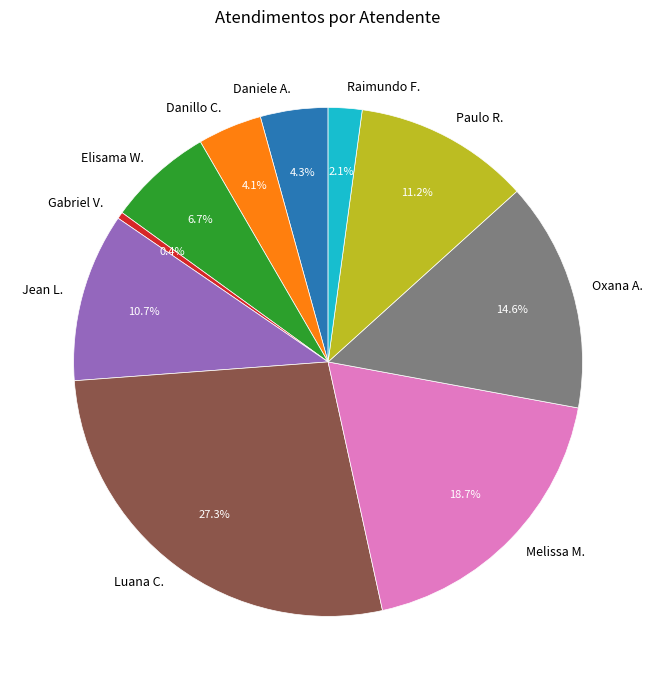

What is the ratio of the value at Danillo C. to the value at Paulo R.?

0.4